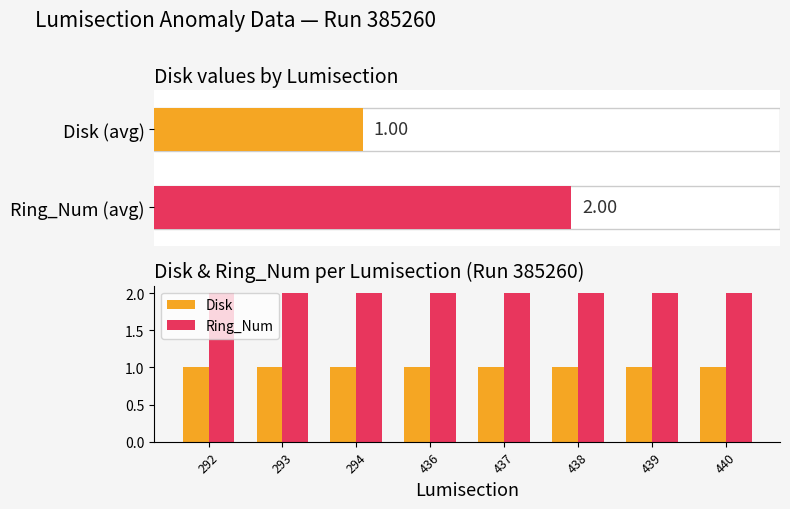

At which label is Disk closest to 1?

292